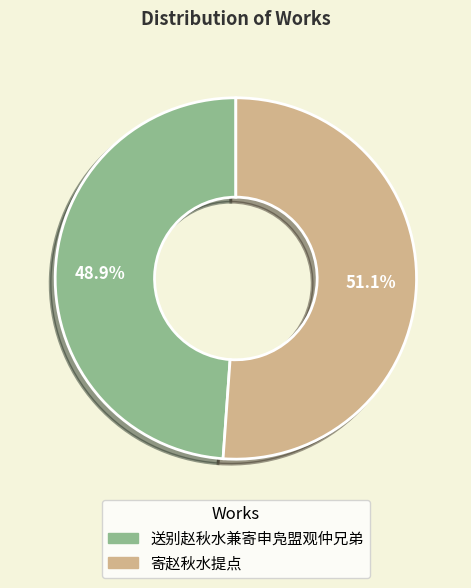

To the nearest percent, what is the difference between the 送别赵秋水兼寄申凫盟观仲兄弟 and 寄赵秋水提点 slice percentages?

2%